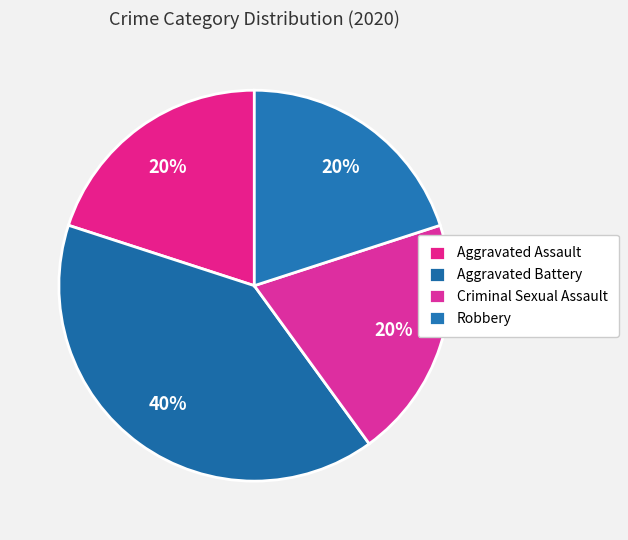

How many slices are in this pie chart?

4